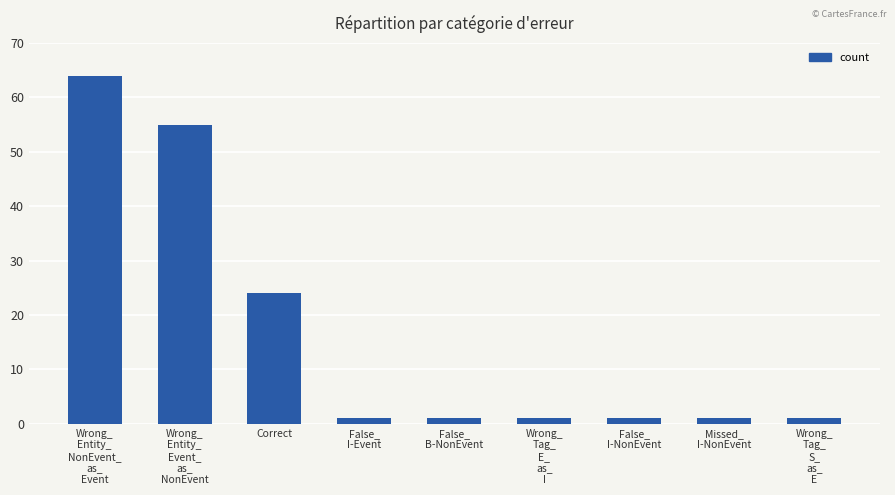

What is the value of the 8th bar from the left?

1